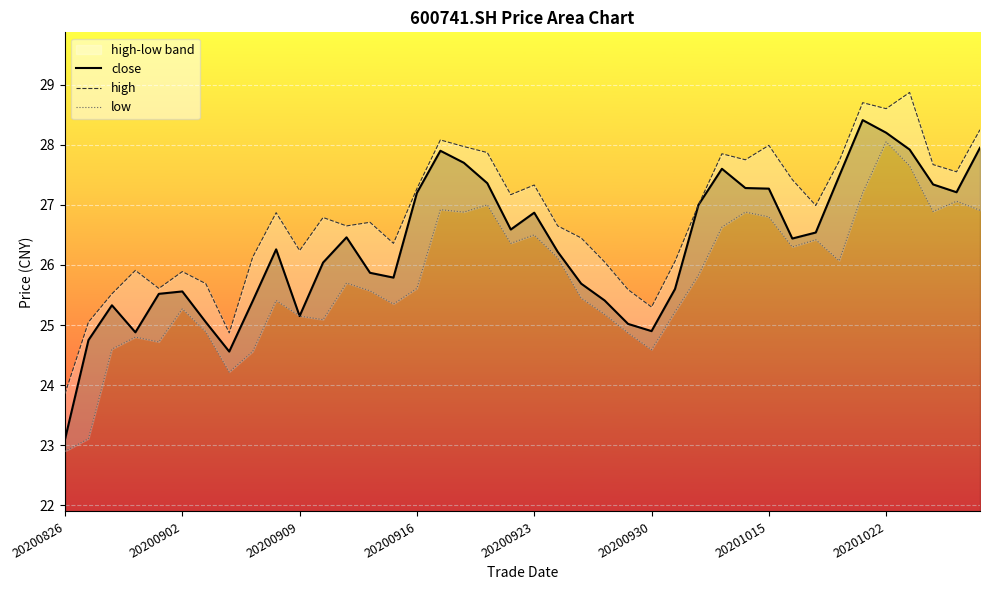

What is the highest value of the close series?

28.4